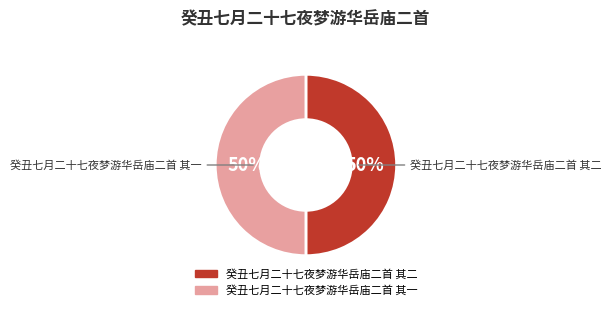

Do 癸丑七月二十七夜梦游华岳庙二首 其一 and 癸丑七月二十七夜梦游华岳庙二首 其二 together represent more than half of the pie?

Yes